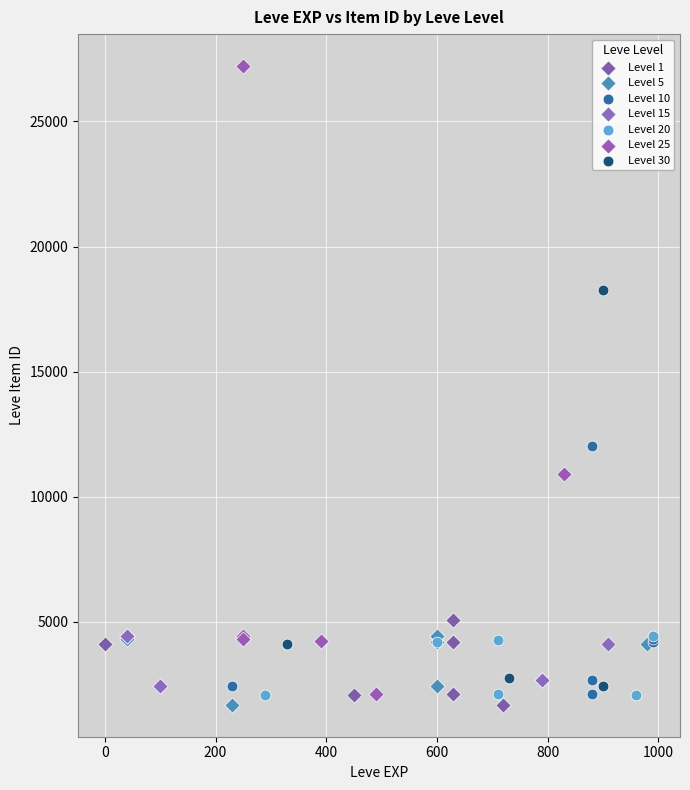

Which series has the widest spread of Y values?

Level 25